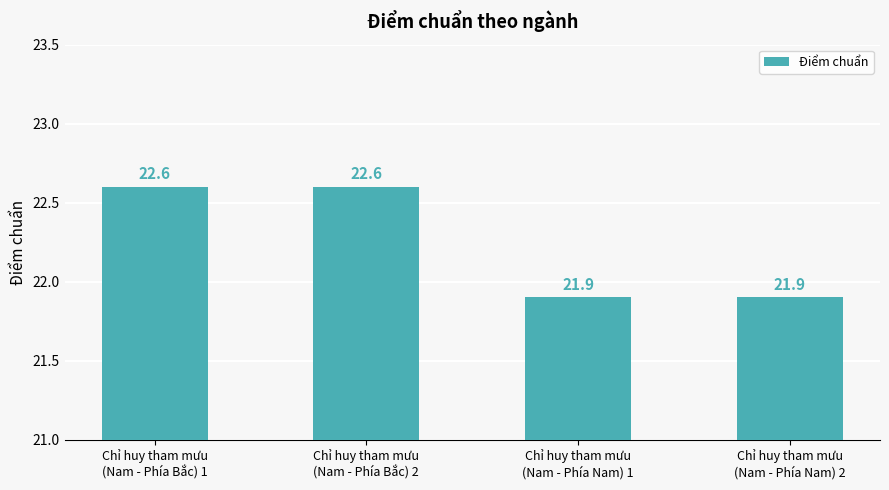

What is the smallest value displayed?

21.9